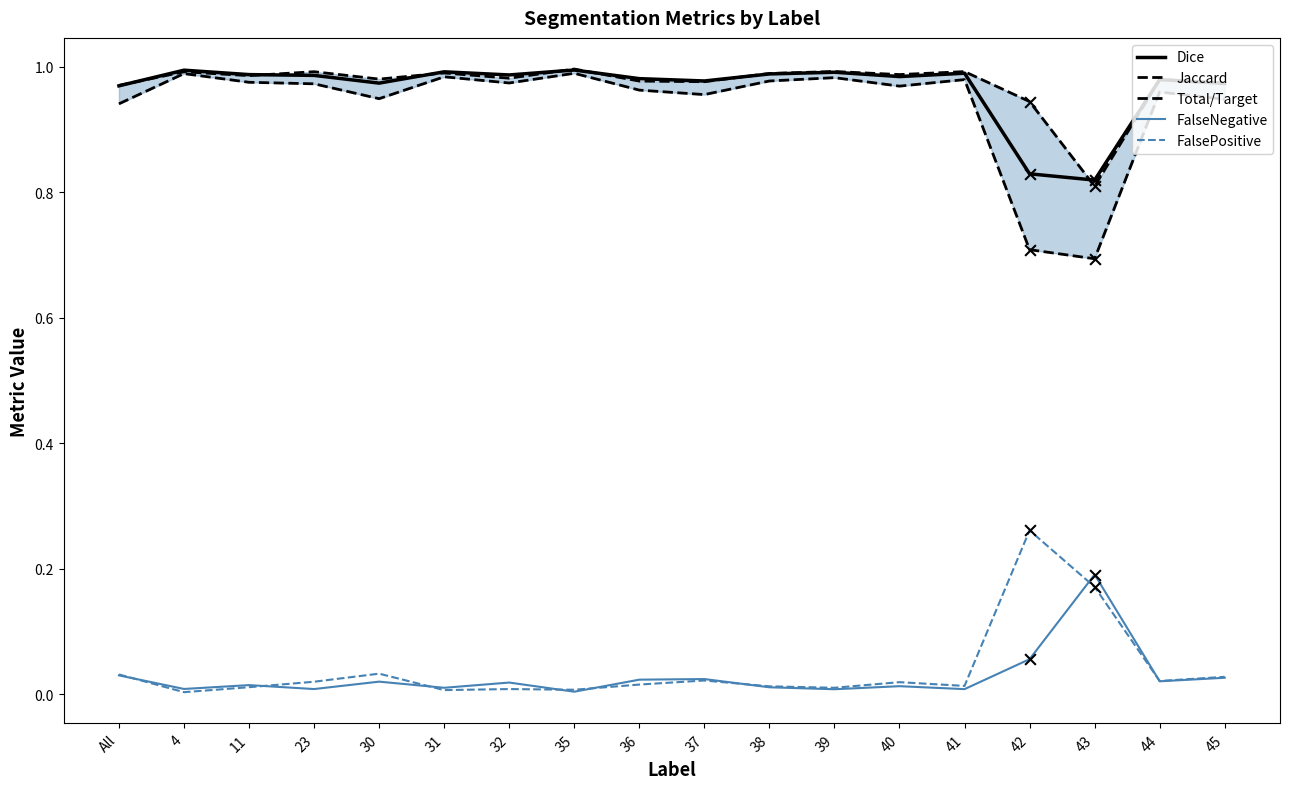

Which series has the largest Y range (max minus min)?

Jaccard